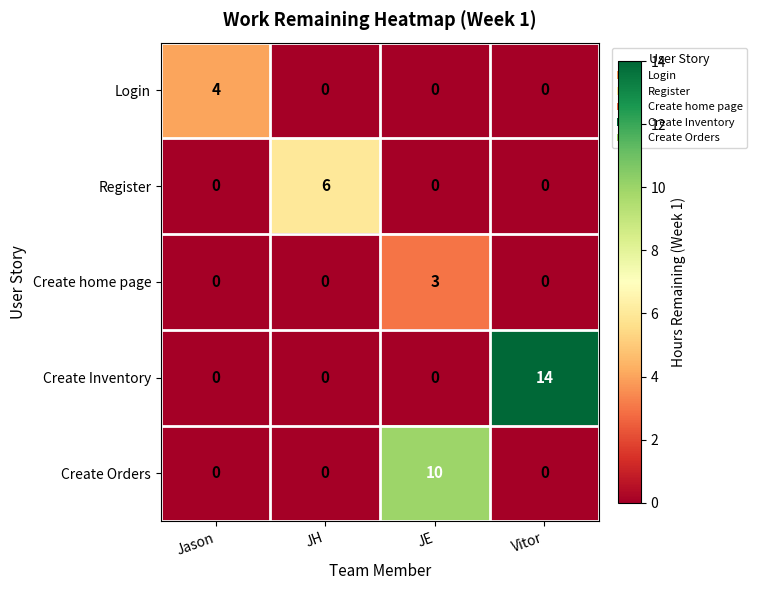

What is the spread (max minus min) of values at JH?

6